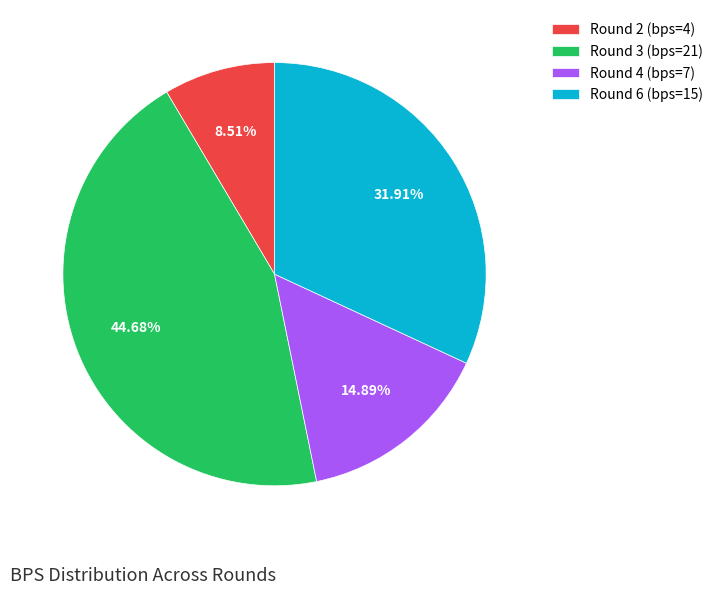

To the nearest percent, what portion does Round 2 (bps=4) represent?

9%